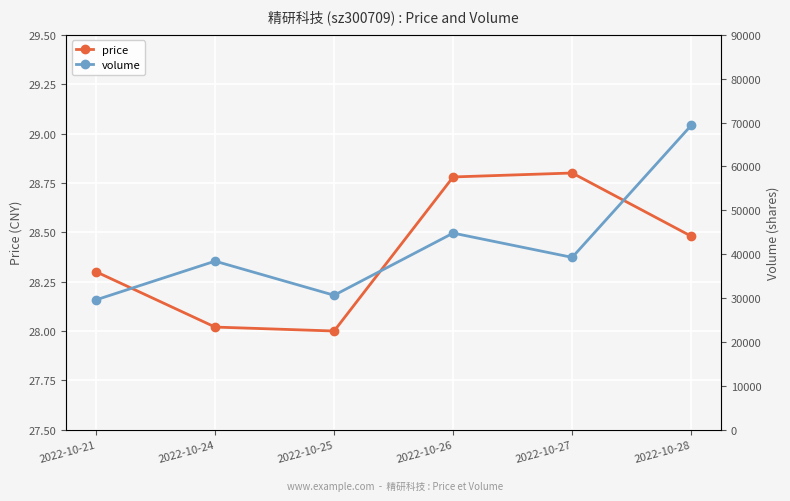

At which category is the sum across all series the highest?

2022-10-28